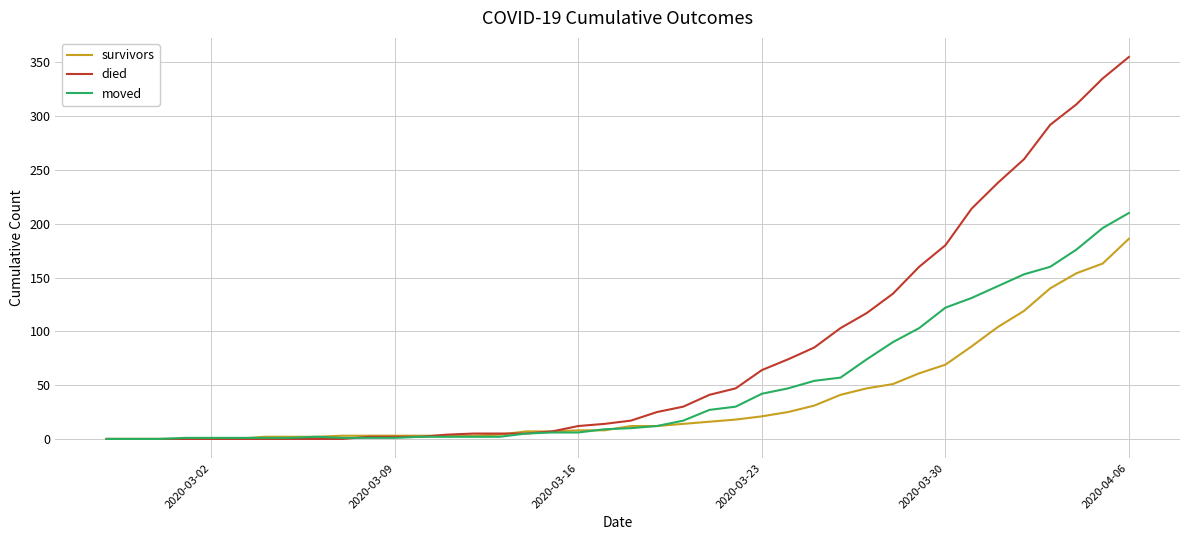

What is the maximum value for moved?

210